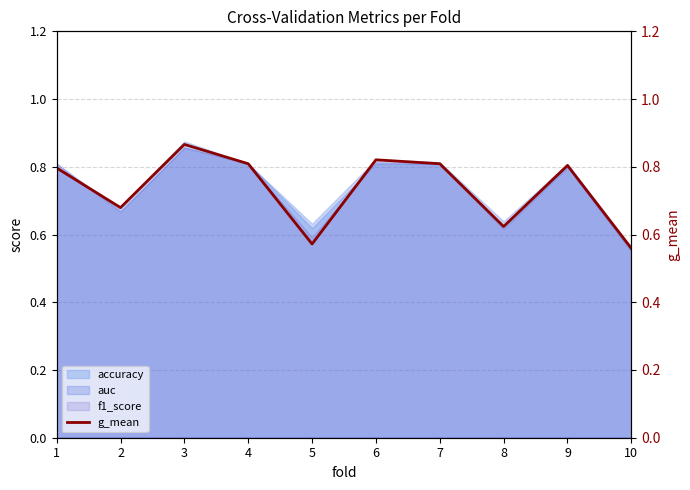

What is the difference between the maximum and minimum values?

0.3